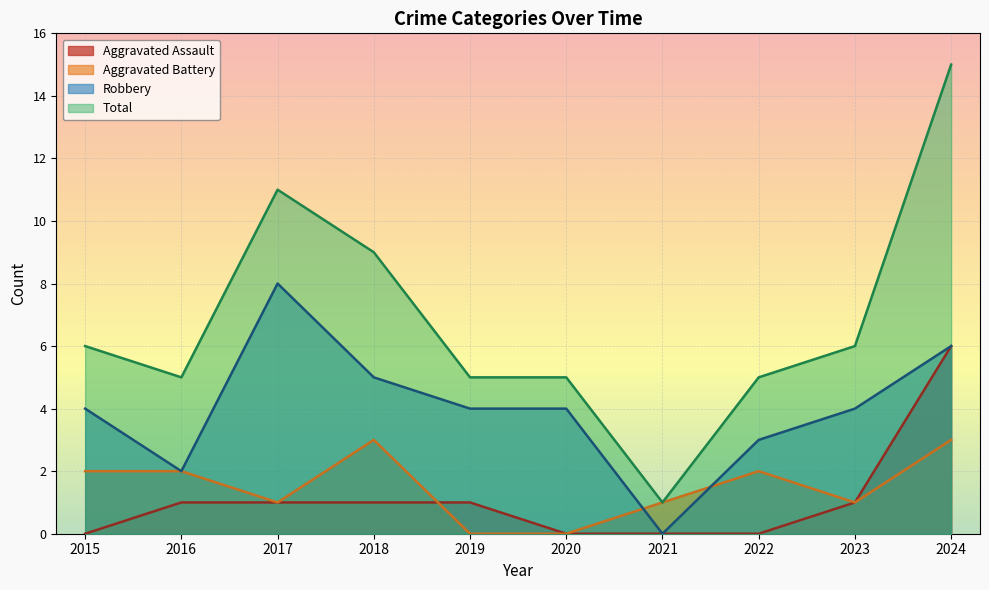

How many Aggravated Battery values are between 1 and 2?

6